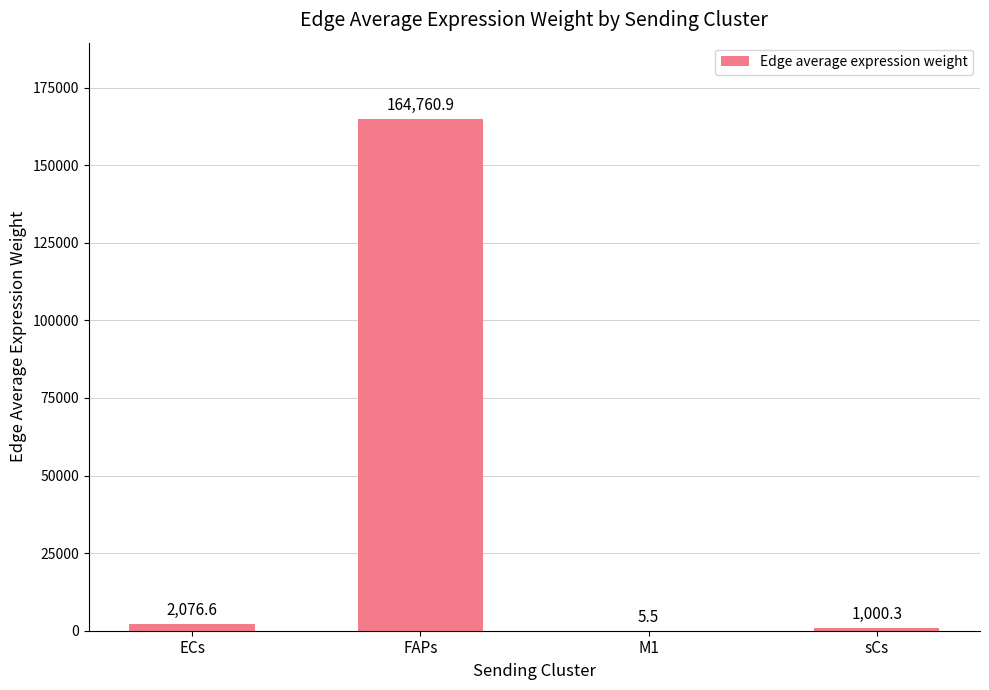

Reading left to right, transcribe all the data shown in this chart.

ECs=2076.6	FAPs=164760.9	M1=5.5	sCs=1000.3